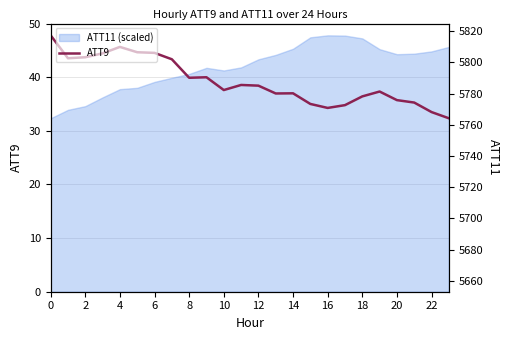

How many lines are shown in the chart?

2